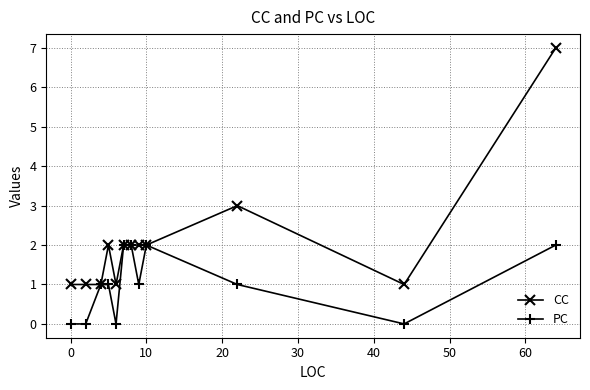

True or false: PC has more than 0 points higher than both neighbors.

True